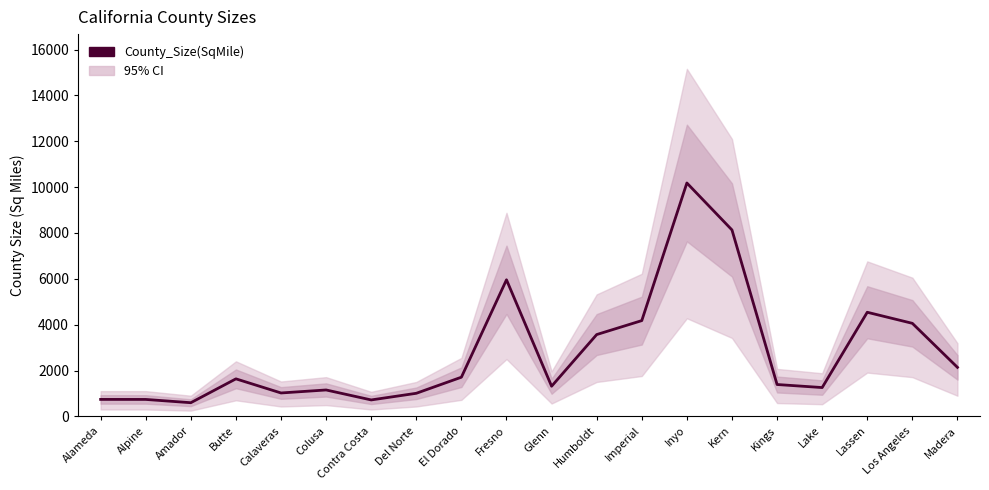

What is the value of the 12th point from the left?

3568